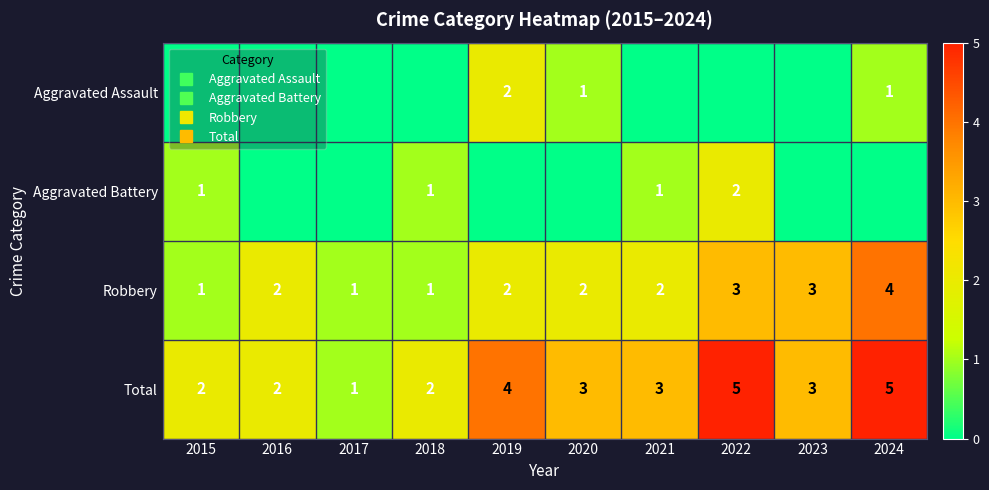

Which series changed the most between 2019 and 2022?

Aggravated Assault